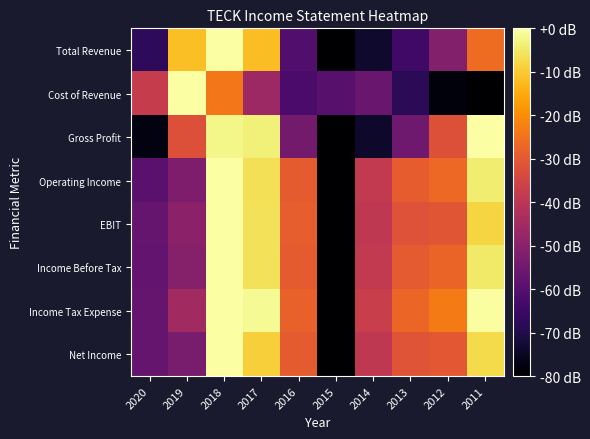

What is the difference between the highest and lowest values at 2014?

36.9